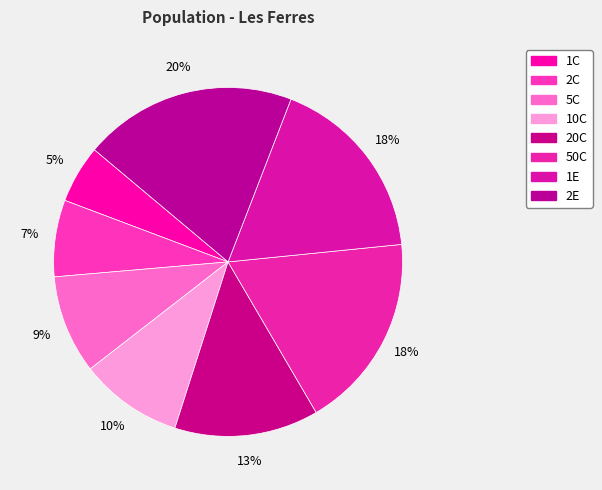

Is there any slice that represents more than half of the pie?

No